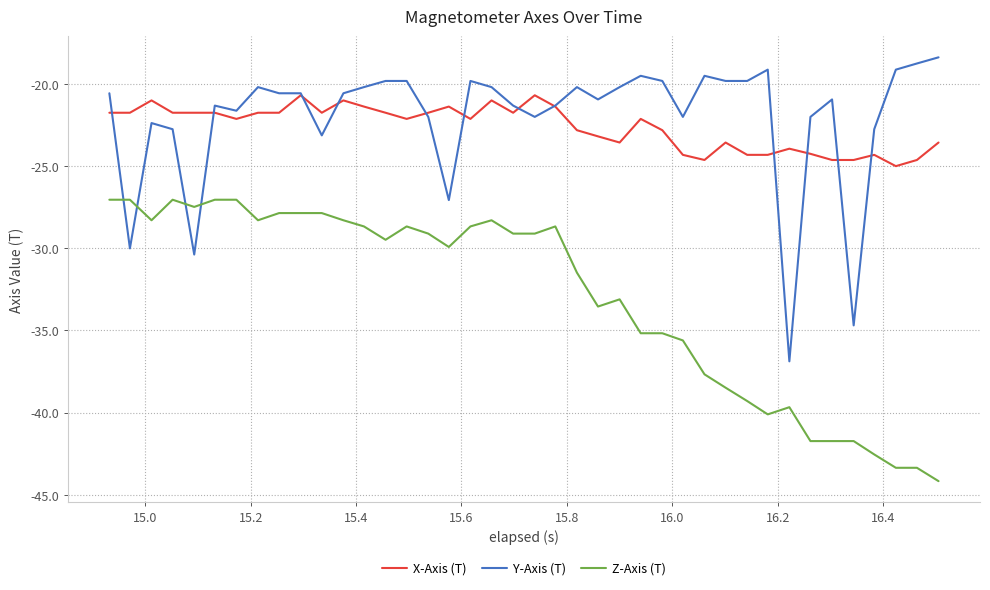

True or false: X-Axis (T) and Z-Axis (T) intersect in this chart.

False